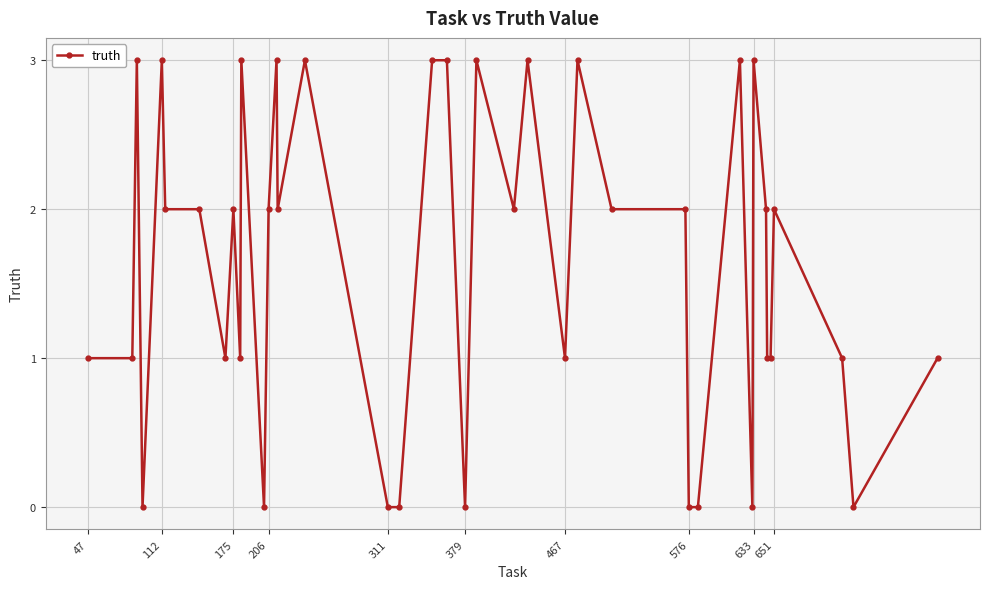

What is the value of the 6th point from the left?

2